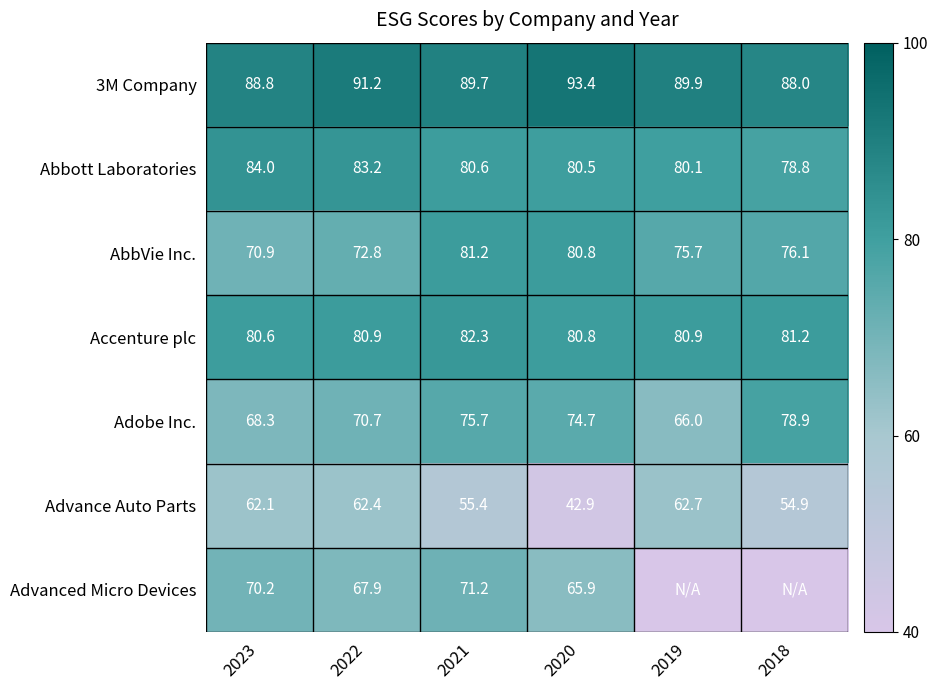

The value of 3M Company at 2020 is 151.2. True or false?

False